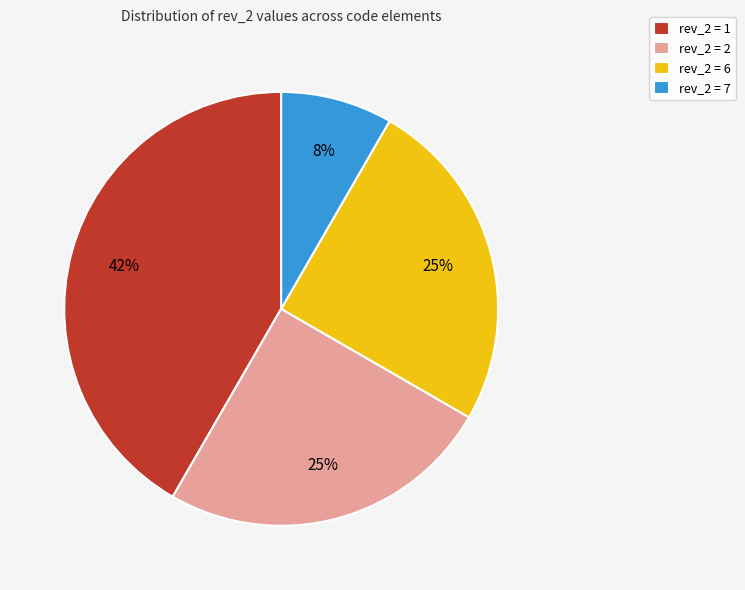

The rev_2 = 2 slice represents 25% of the pie. True or false?

True